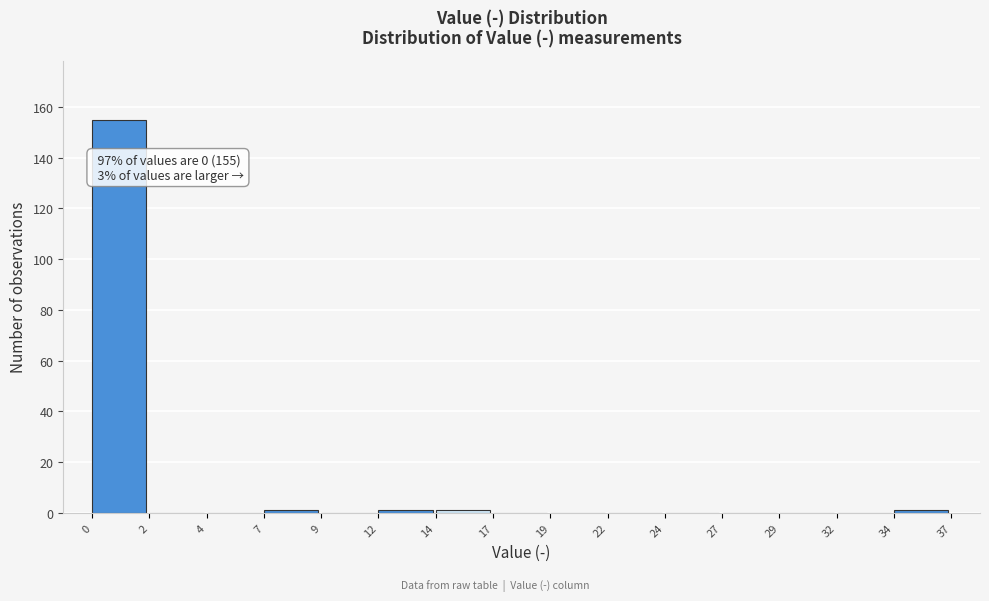

Reading left to right, what are all the values shown in this chart?

0=155	2=0	4=0	7=1	9=0	12=1	14=1	17=0	19=0	22=0	24=0	27=0	29=0	32=0	34=1